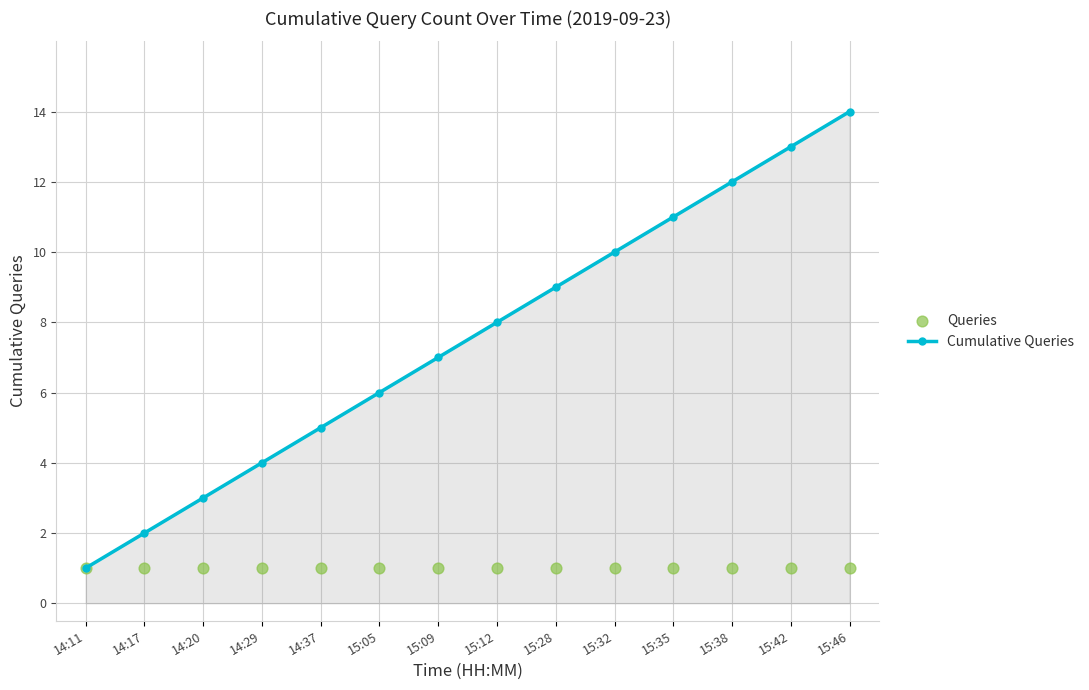

What is the total value across all series at 14:20?

4